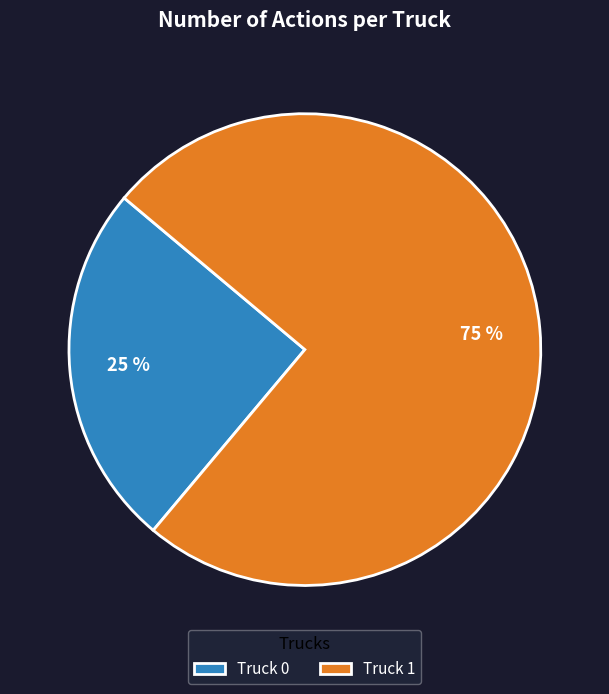

To the nearest percent, what portion does Truck 0 represent?

25%